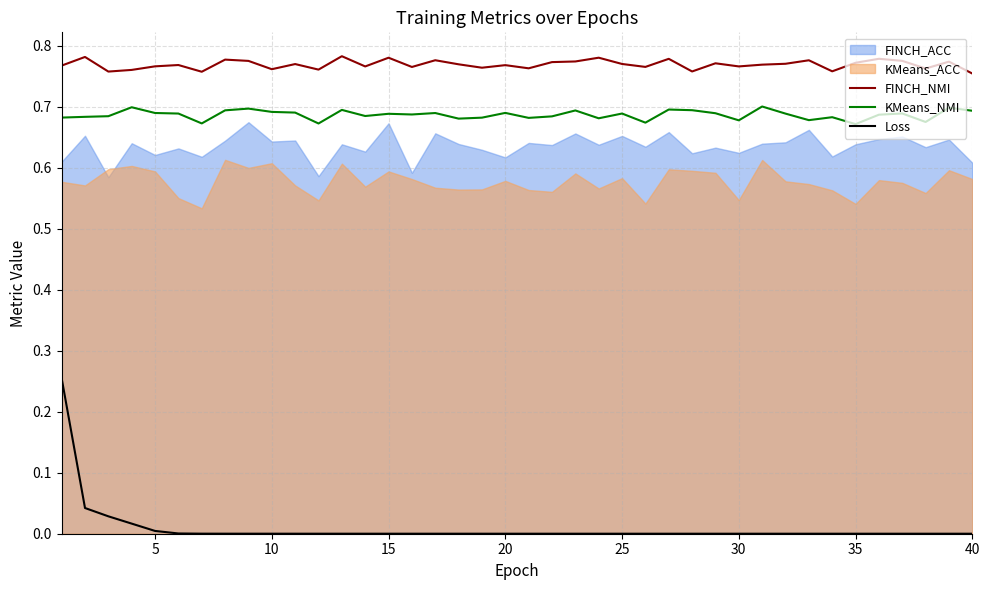

The FINCH_NMI series shows 0.5 at 40. True or false?

False